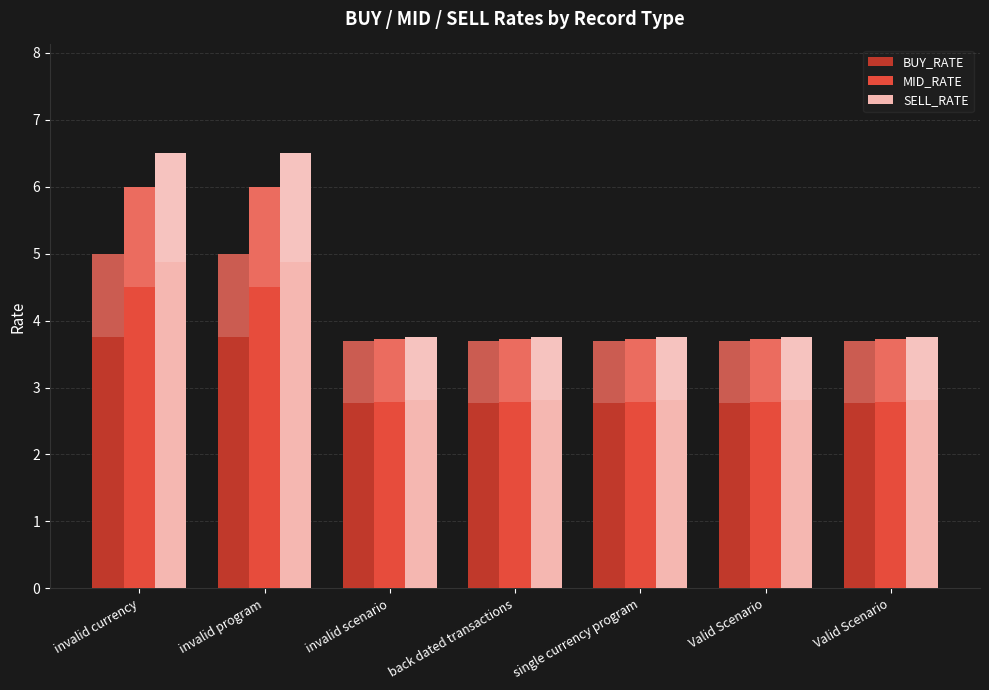

The value of BUY_RATE at single currency program is 3.7. True or false?

True